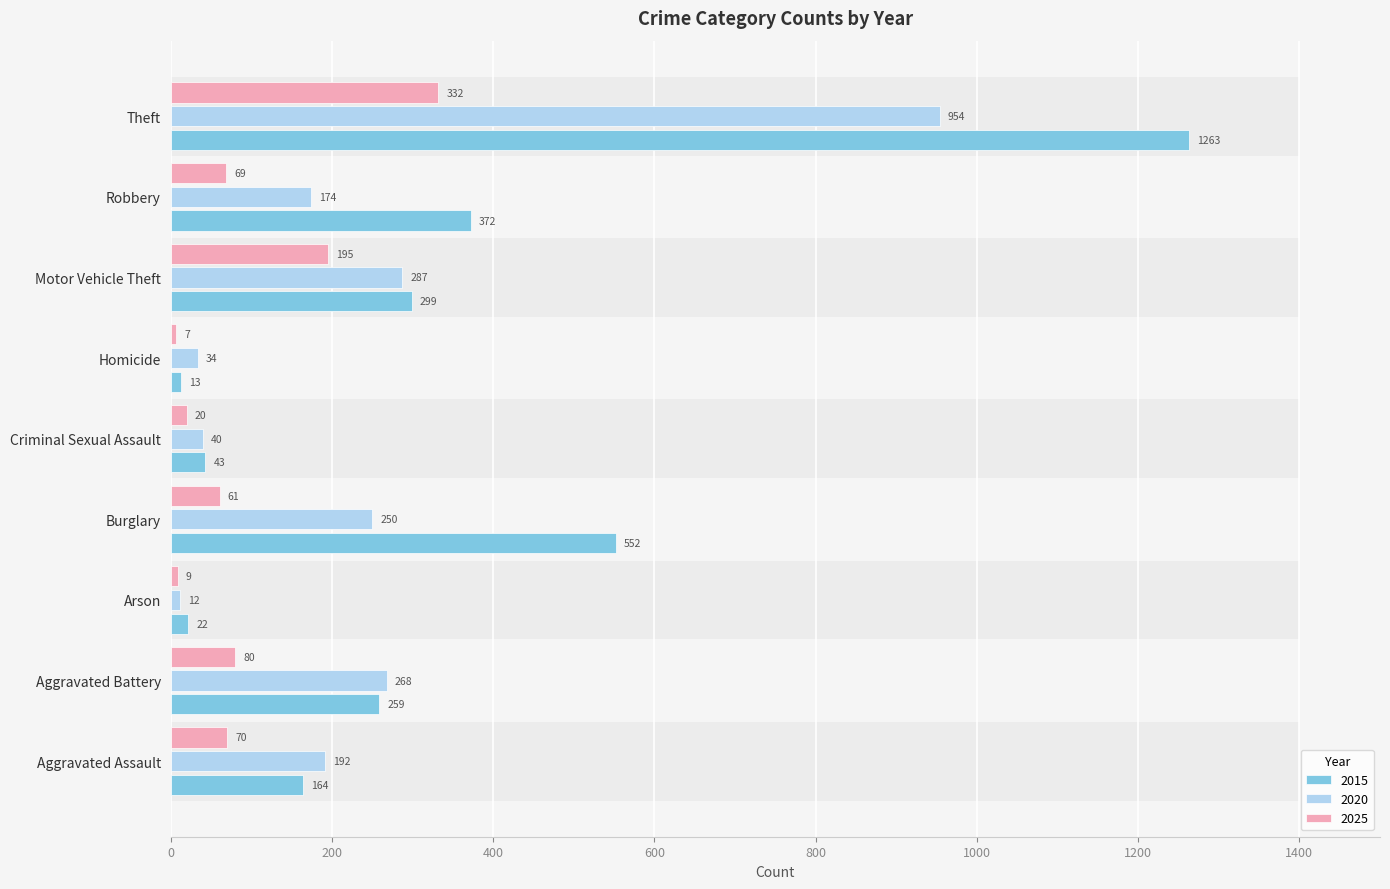

How many data points in 2015 are less than 259?

4